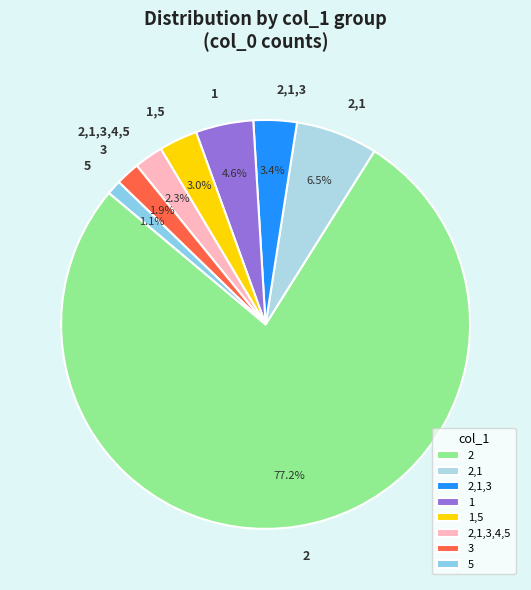

Which slice is the largest?

2